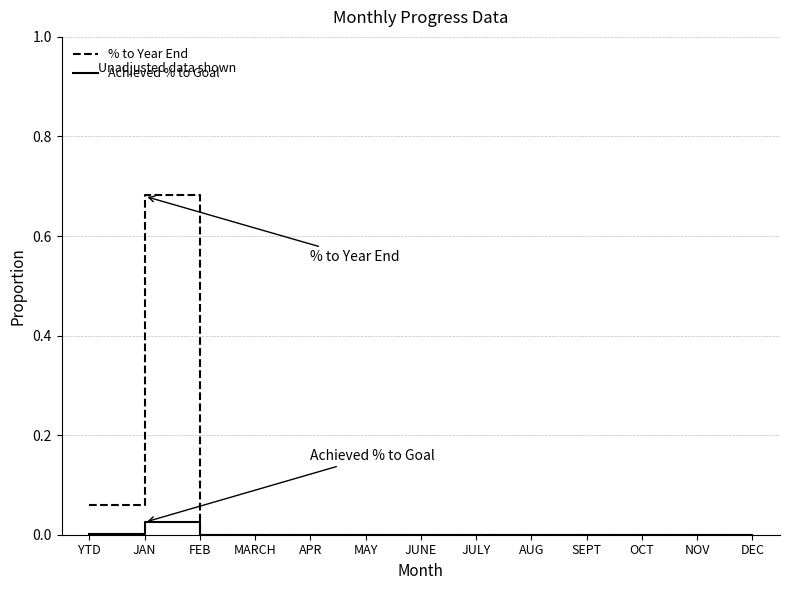

In % to Year End, how many points are higher than both neighbors (excluding endpoints)?

1